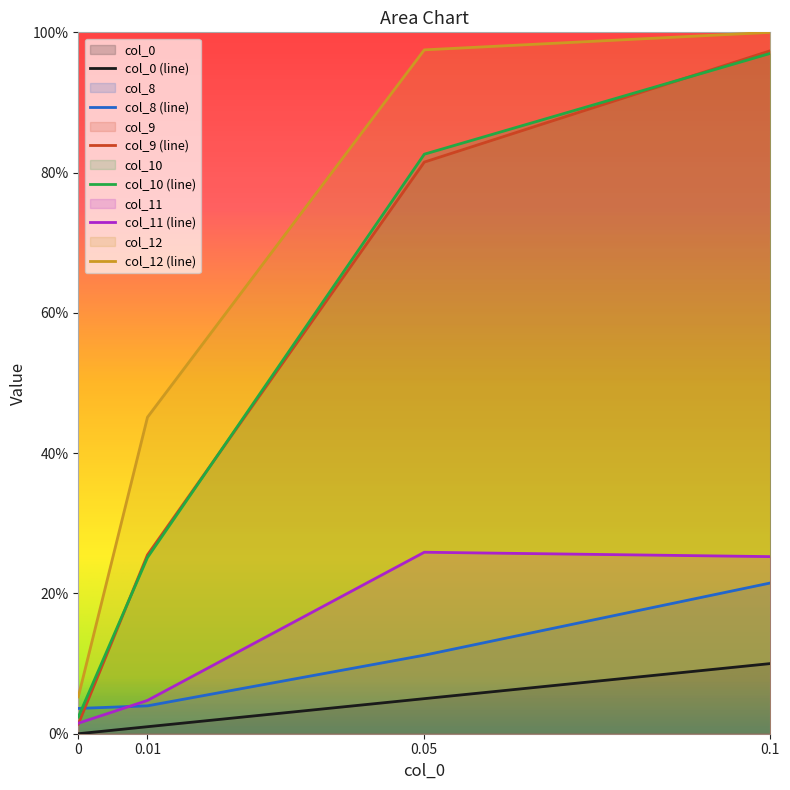

What is the sum of the col_10 values at 0.05 and 0.01?

1.1